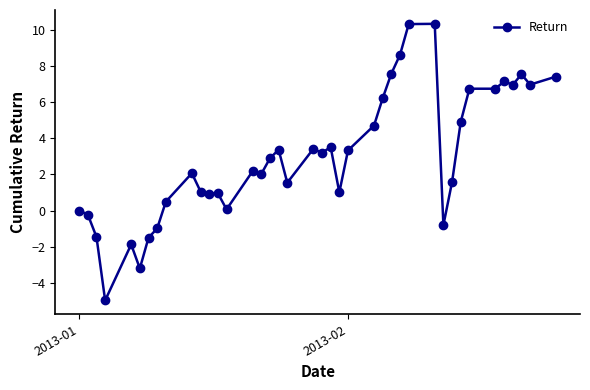

True or false: the data has more than 1 interior local peaks.

True